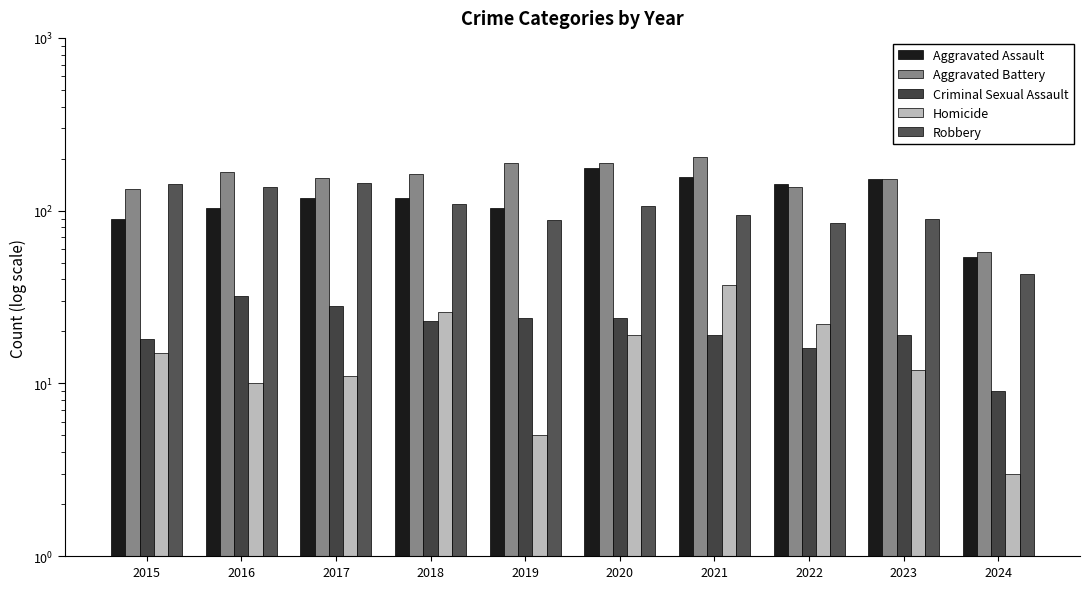

Reading left to right, list all the values displayed in this chart.

Aggravated Assault: 2015=89	2016=103	2017=118	2018=118	2019=103	2020=176	2021=157	2022=143	2023=153	2024=54
Aggravated Battery: 2015=133	2016=168	2017=154	2018=163	2019=190	2020=188	2021=205	2022=137	2023=152	2024=58
Criminal Sexual Assault: 2015=18	2016=32	2017=28	2018=23	2019=24	2020=24	2021=19	2022=16	2023=19	2024=9
Homicide: 2015=15	2016=10	2017=11	2018=26	2019=5	2020=19	2021=37	2022=22	2023=12	2024=3
Robbery: 2015=143	2016=137	2017=144	2018=110	2019=88	2020=107	2021=95	2022=85	2023=89	2024=43